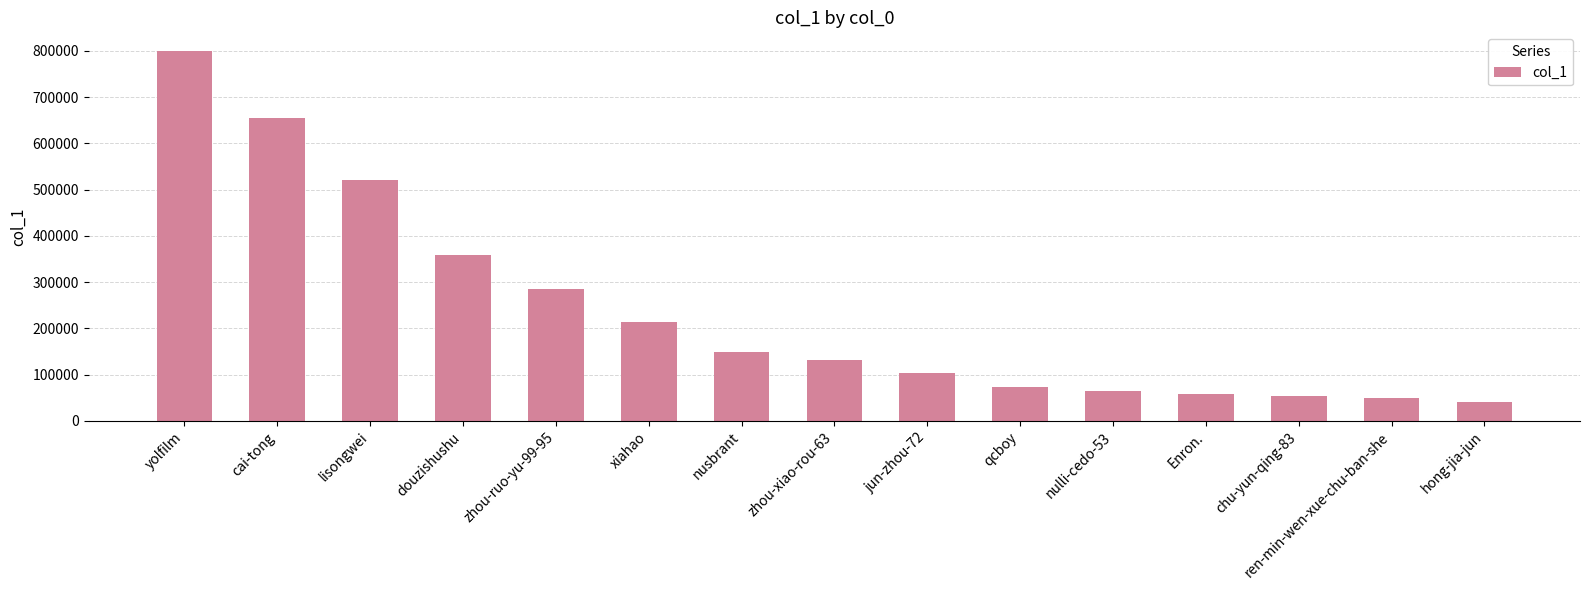

At which label does the data first exceed 132170?

yolfilm